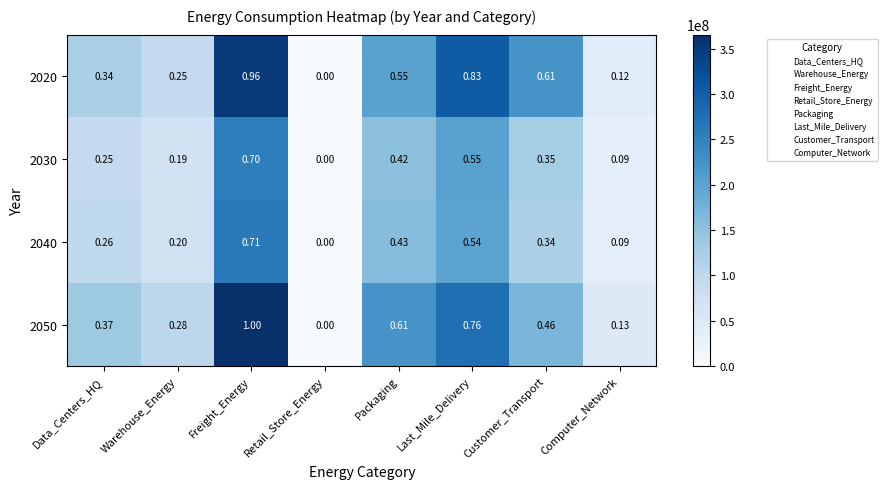

What is the spread (max minus min) of values at Packaging?

0.2